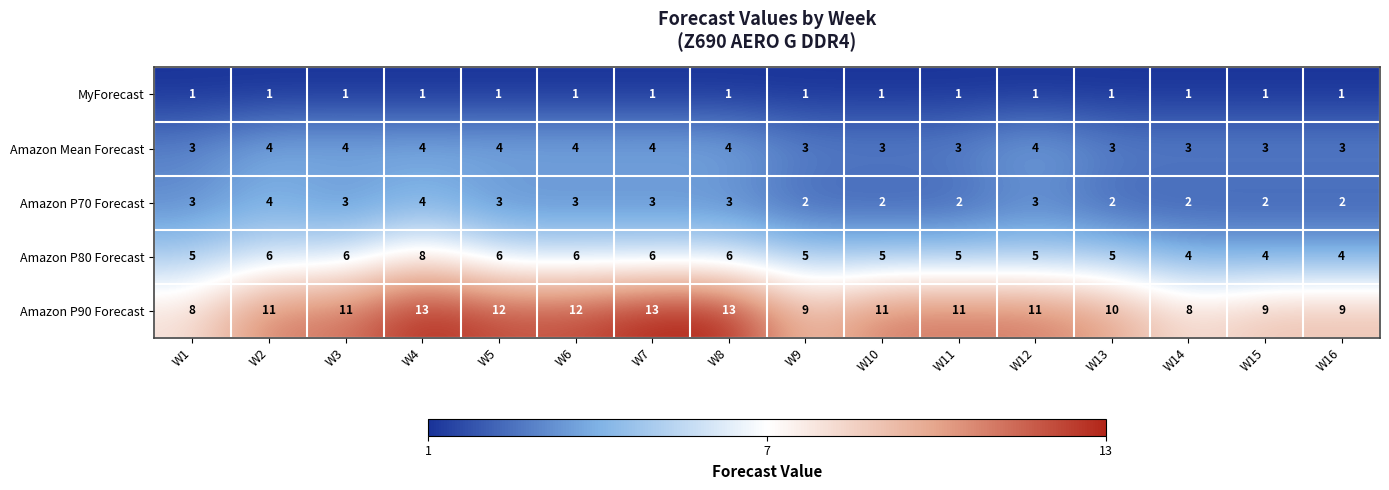

Which series has the largest total across all categories?

Amazon P90 Forecast